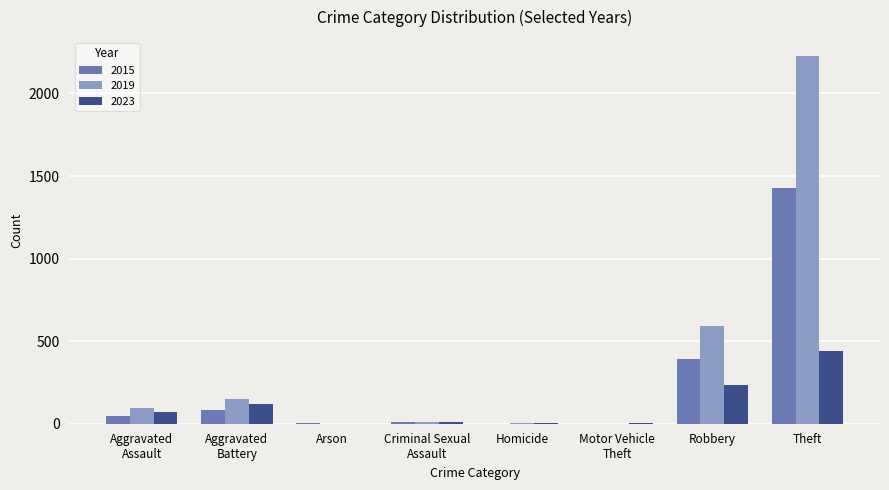

At which label is 2019 closest to 1115?

Robbery